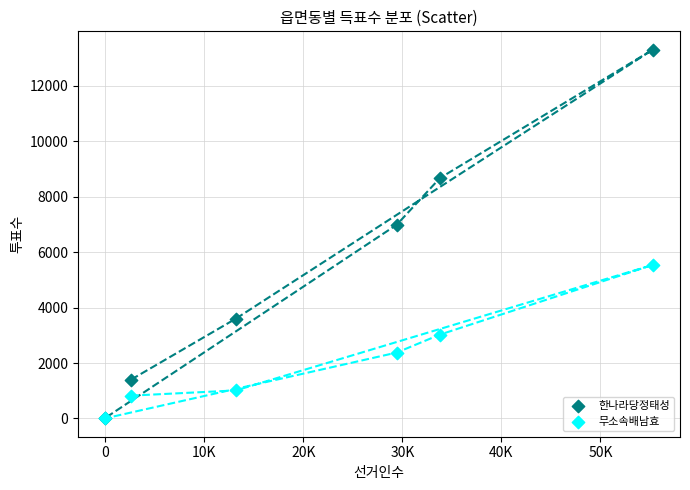

In the 한나라당정태성 series, what Y value is closest to 6662?

6989